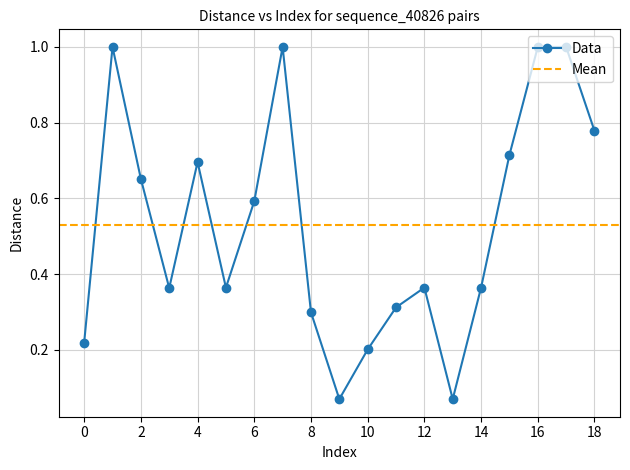

How many lines are shown in the chart?

1